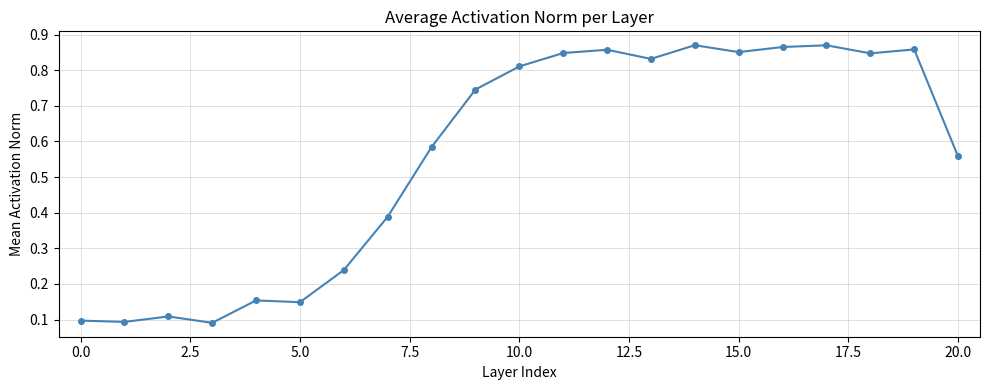

Count the values in the range 0 to 1.

21